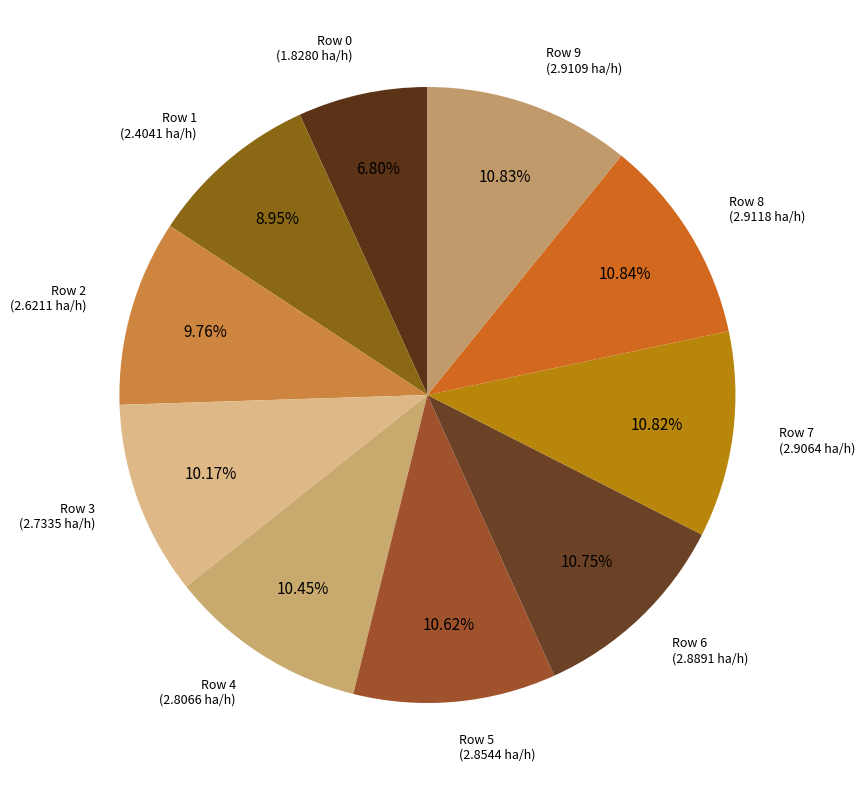

Count the number of slices in the pie.

10